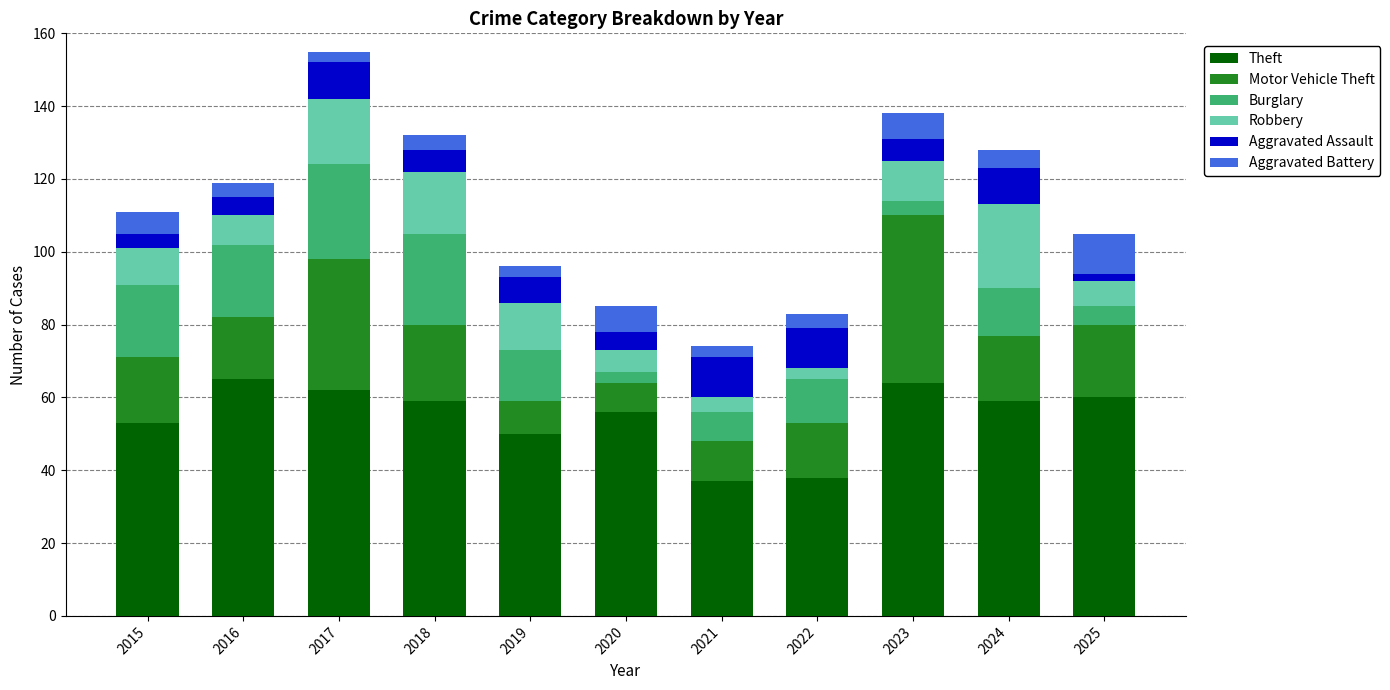

What is the total value across all series at 2024?

128